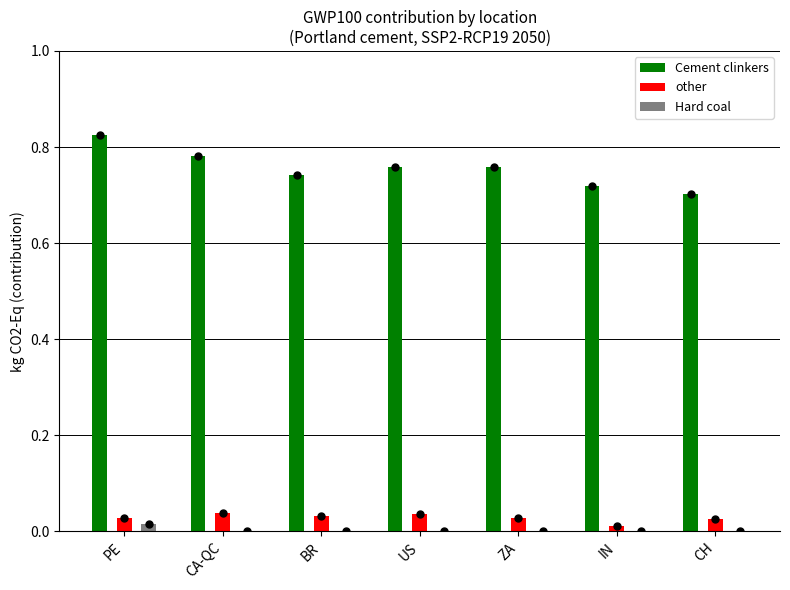

Between PE and CH, which series saw the biggest shift?

Cement clinkers